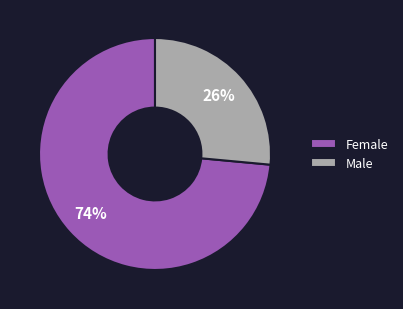

Do Male and Female together represent more than half of the pie?

Yes